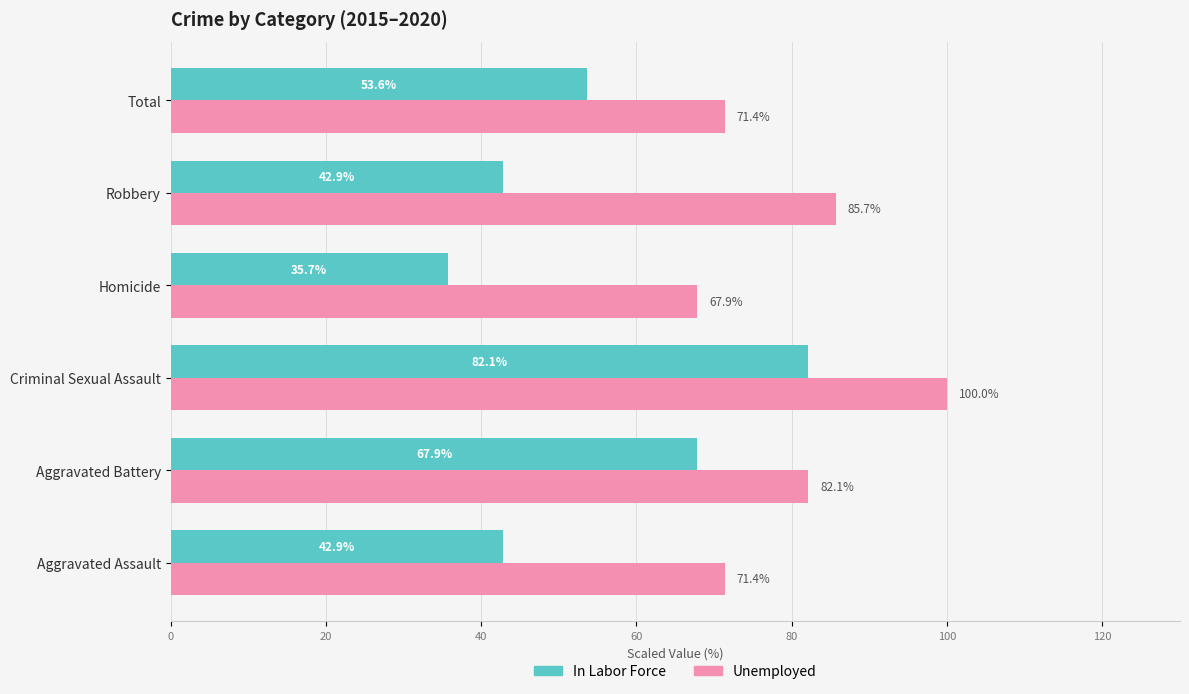

What is the greatest value displayed?

100.0